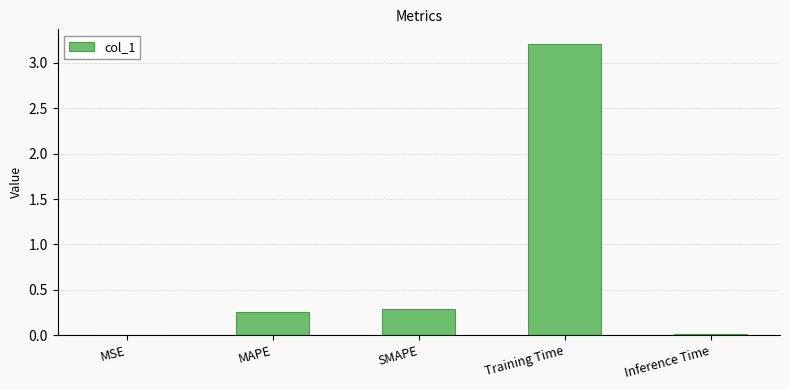

Are the bars horizontal?

No